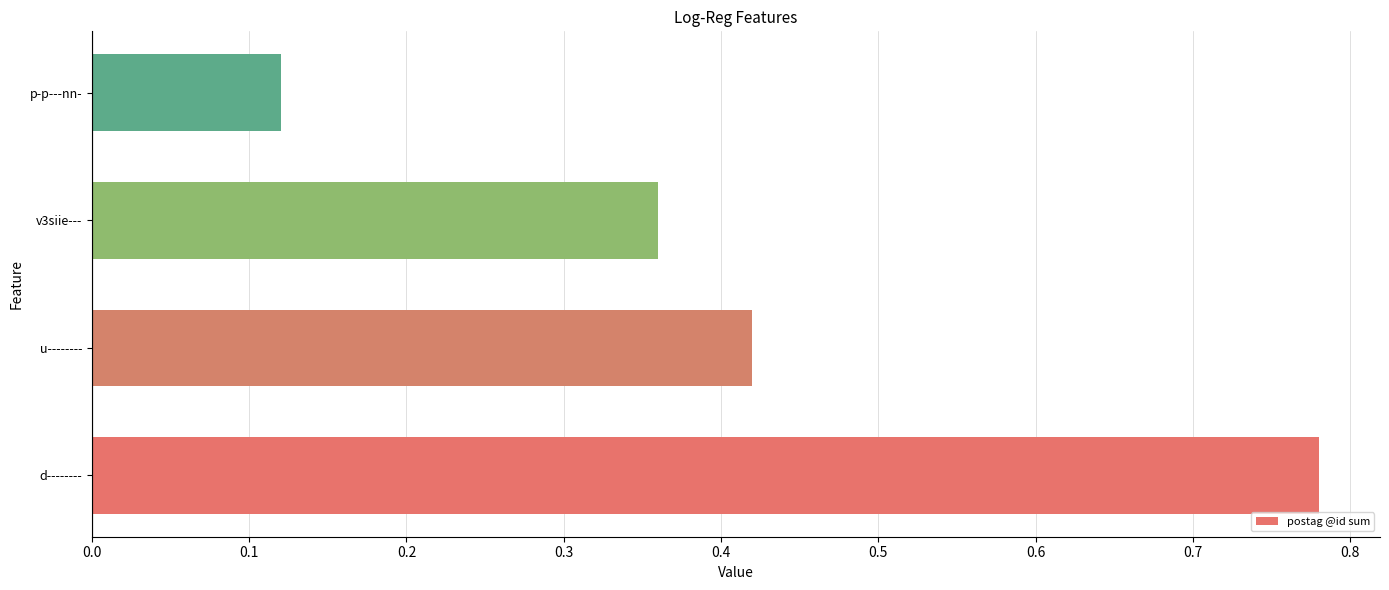

What is the change in value from d-------- to u--------?

-0.4